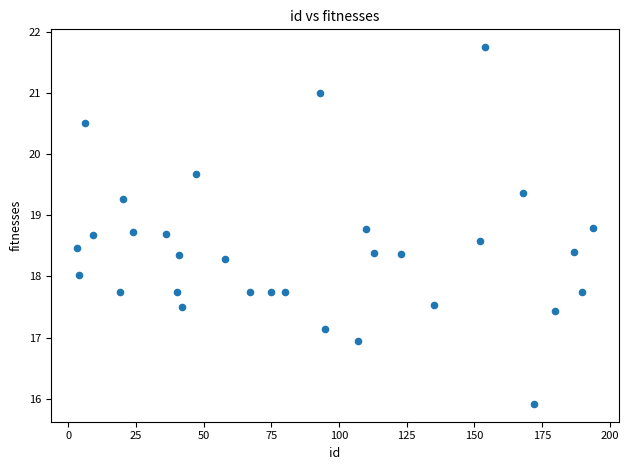

What is the range of X values (max minus min)?

191.0